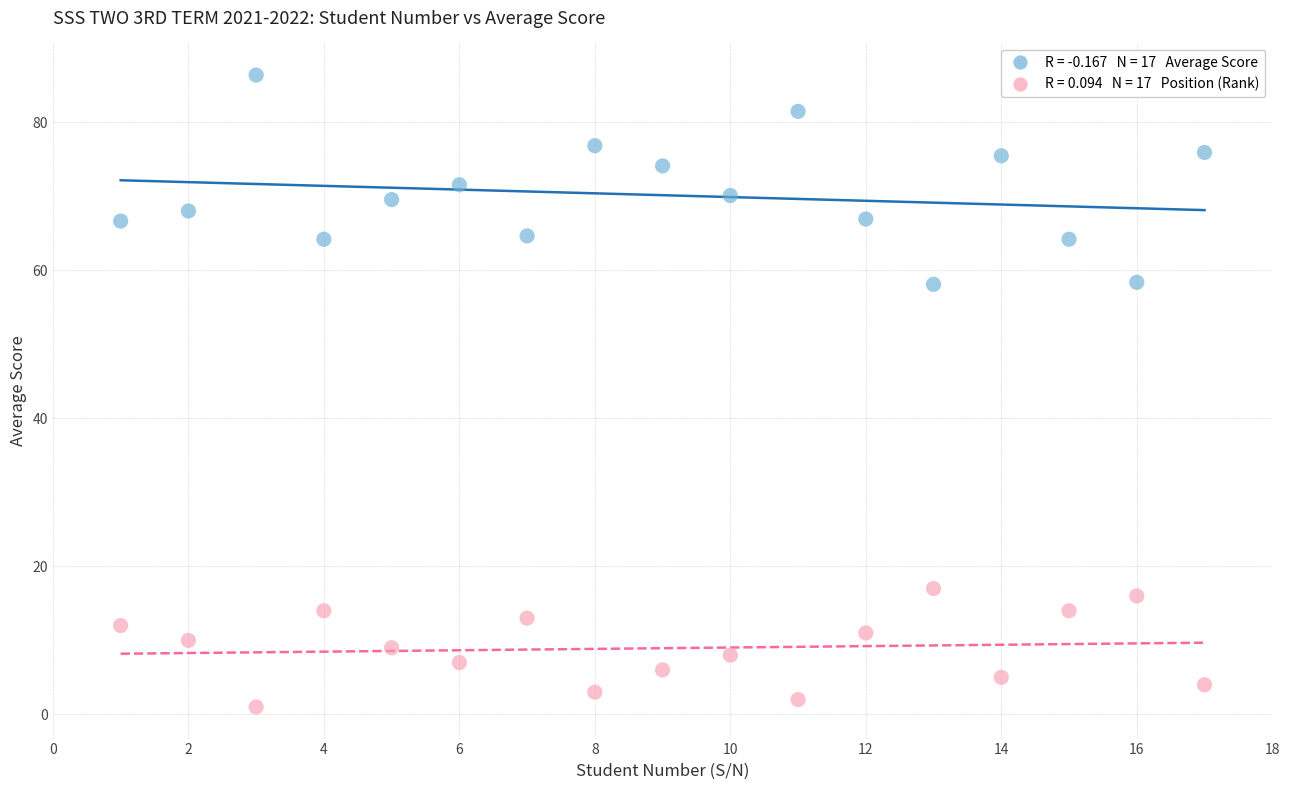

Across all data points, what is the range of Y values (max minus min)?

85.4